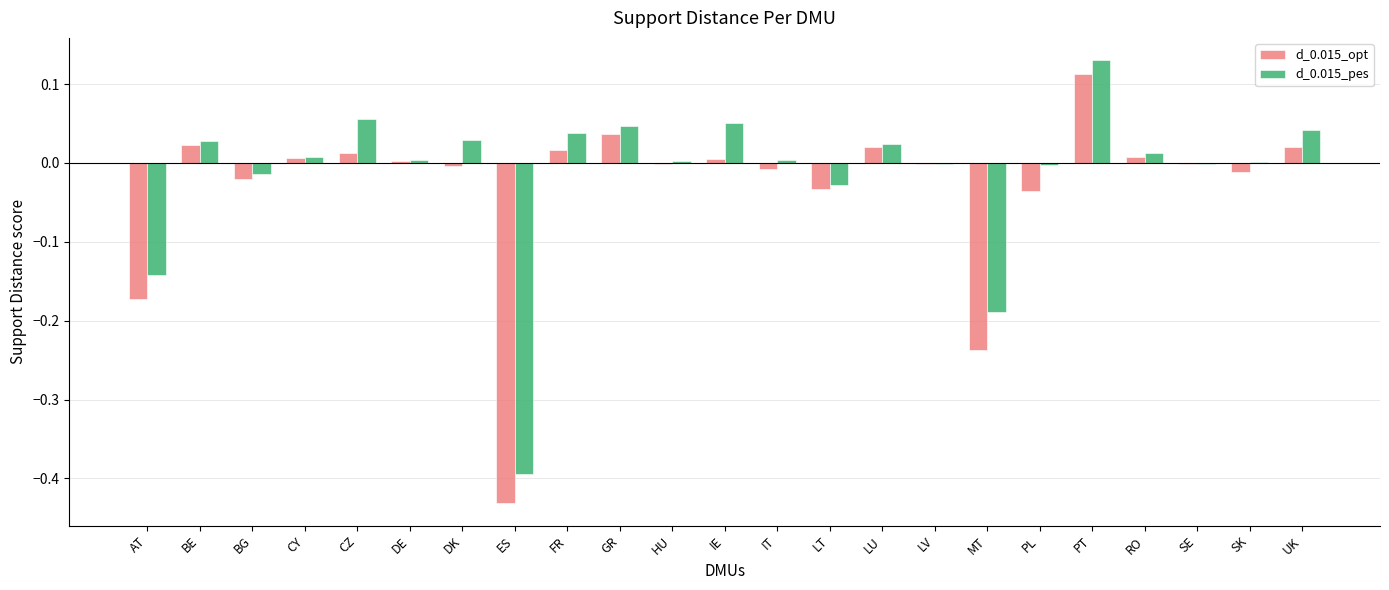

At which category is the sum across all series the highest?

PT